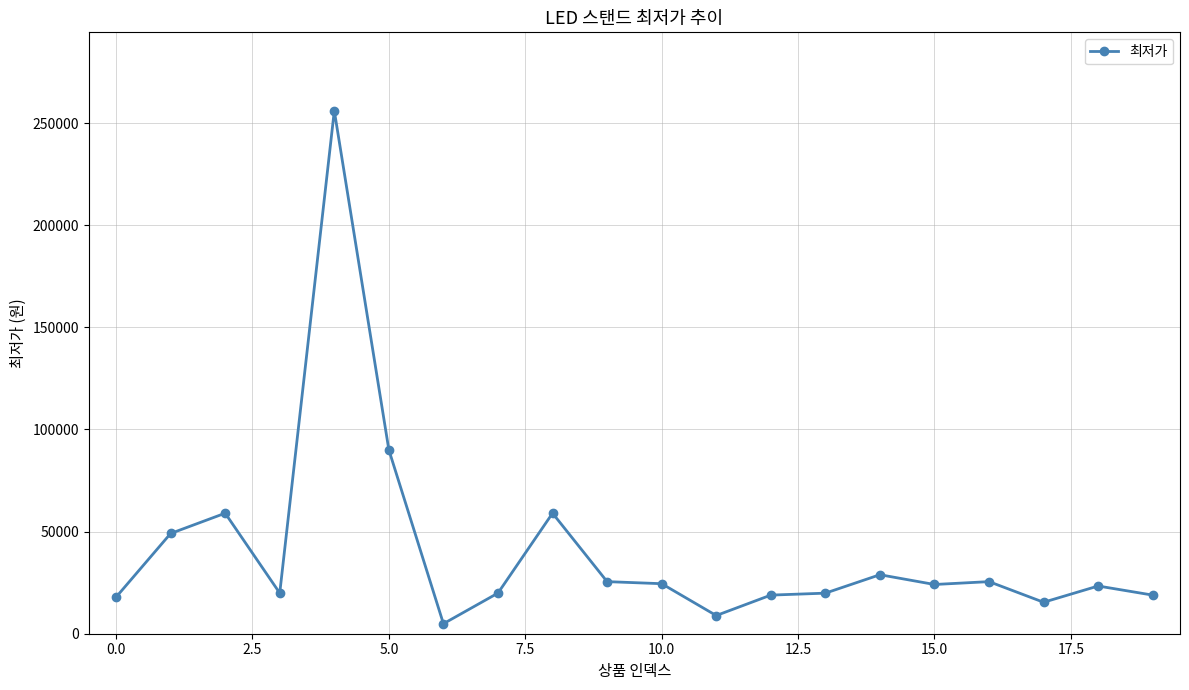

What is the minimum value shown in the chart?

4900